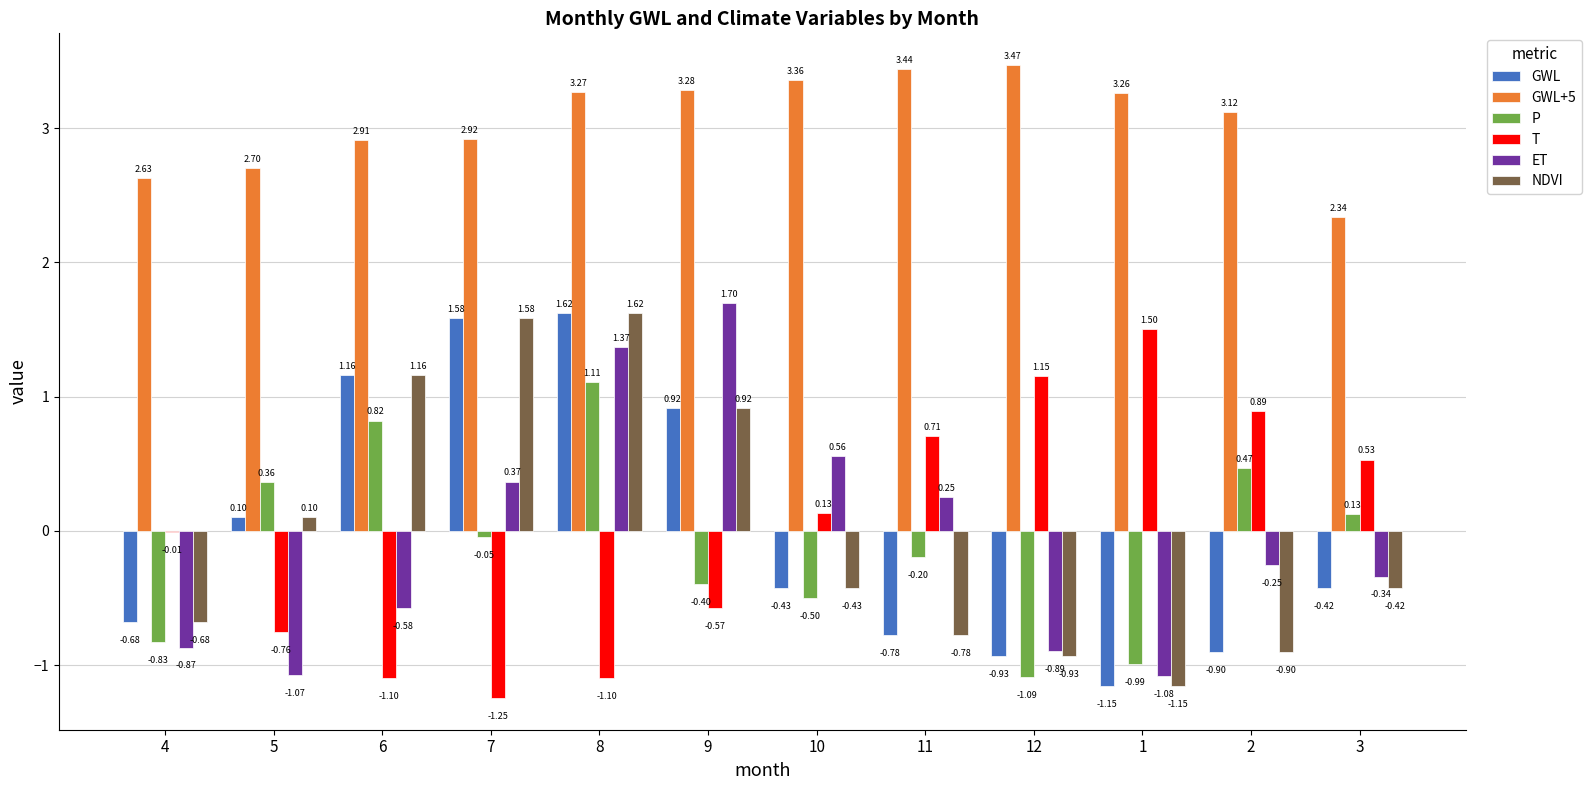

What is the sum of all GWL+5 values?

36.7